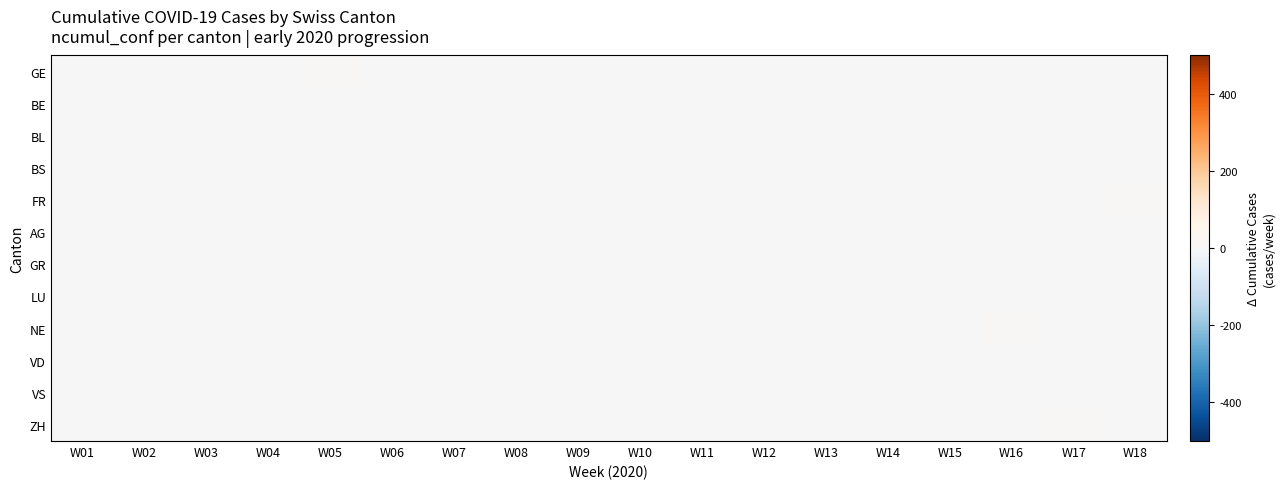

Count the number of data series in this chart.

12